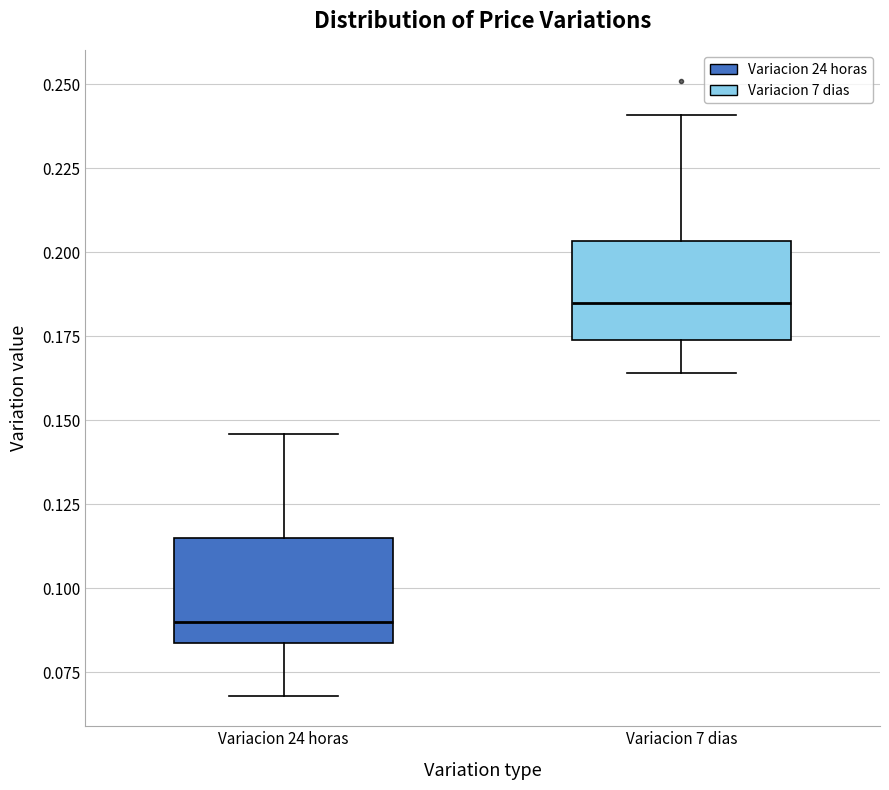

Reading left to right, transcribe this box plot: for each box, give where its median line is, the range the box spans, and where its two whiskers end, as read against the y-axis. The values are not printed on the chart, so give them approximately, as read against the axis.

Variacion 24 horas: median 0.090, box 0.085 to 0.115, whiskers 0.070 to 0.145
Variacion 7 dias: median 0.185, box 0.175 to 0.205, whiskers 0.165 to 0.240